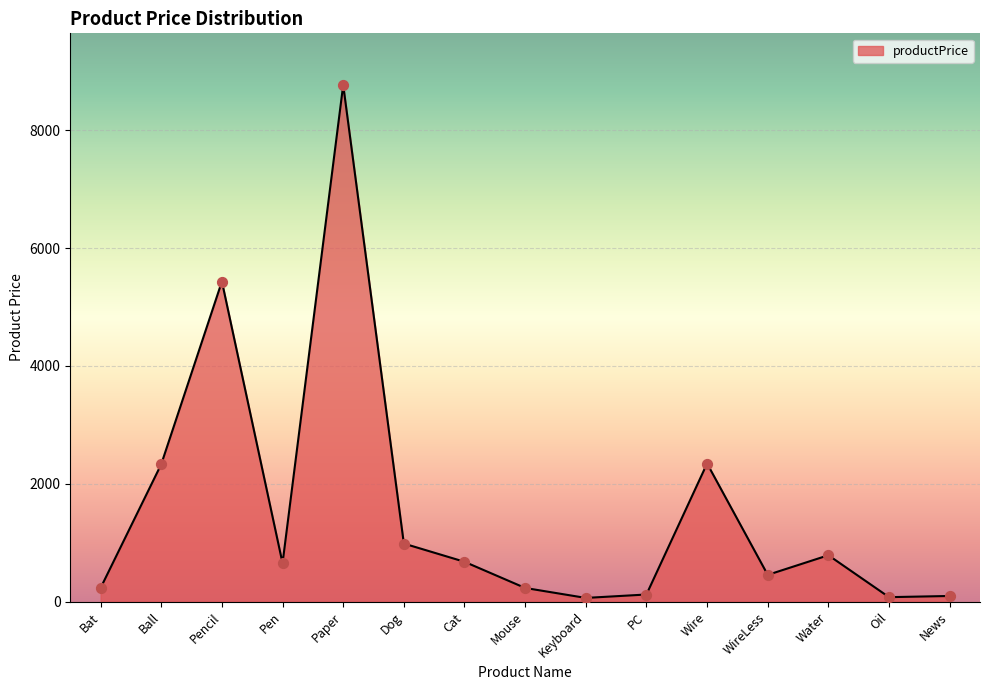

What is the change in value from Bat to Cat?

+444